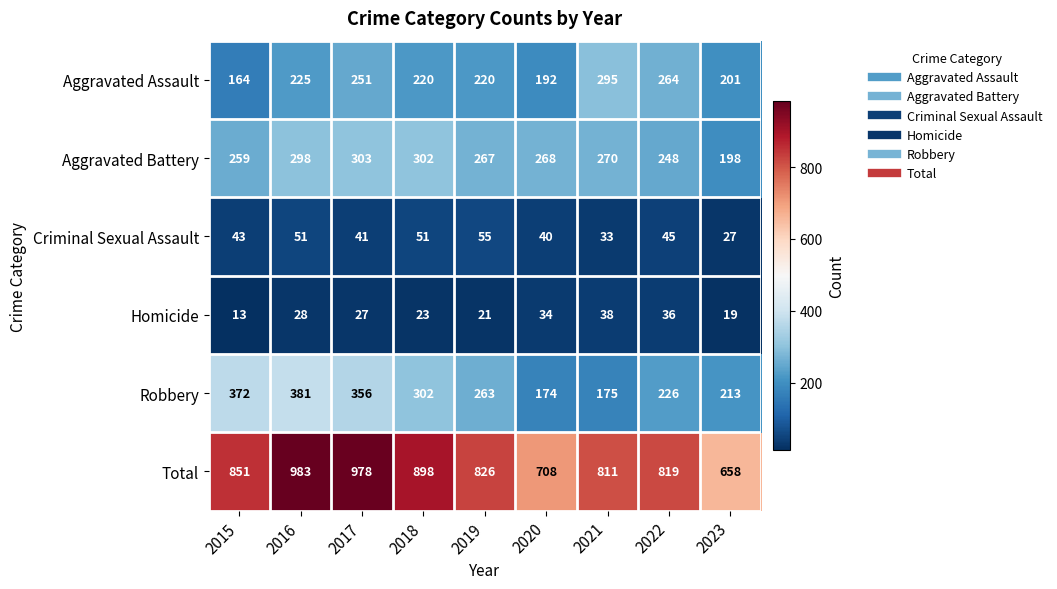

At which category is the sum across all series the highest?

2016